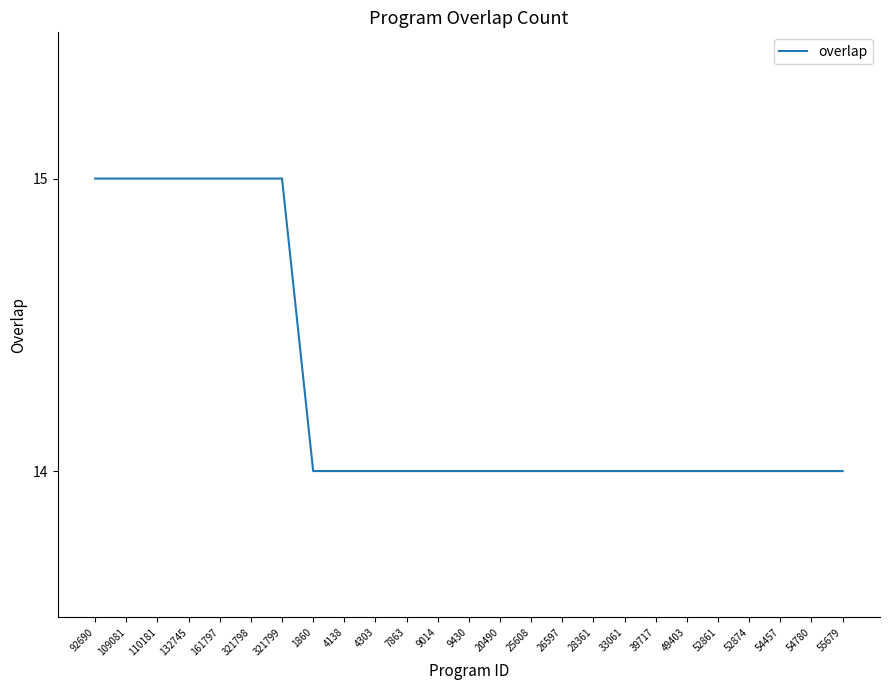

What is the difference between the values at 109081 and 49403?

1